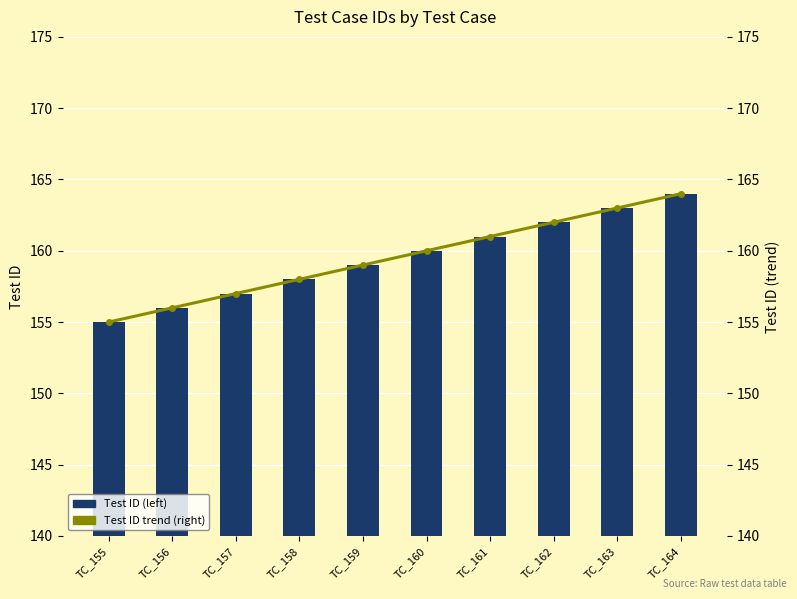

The Test ID trend (right) series shows 161 at TC_161. True or false?

True